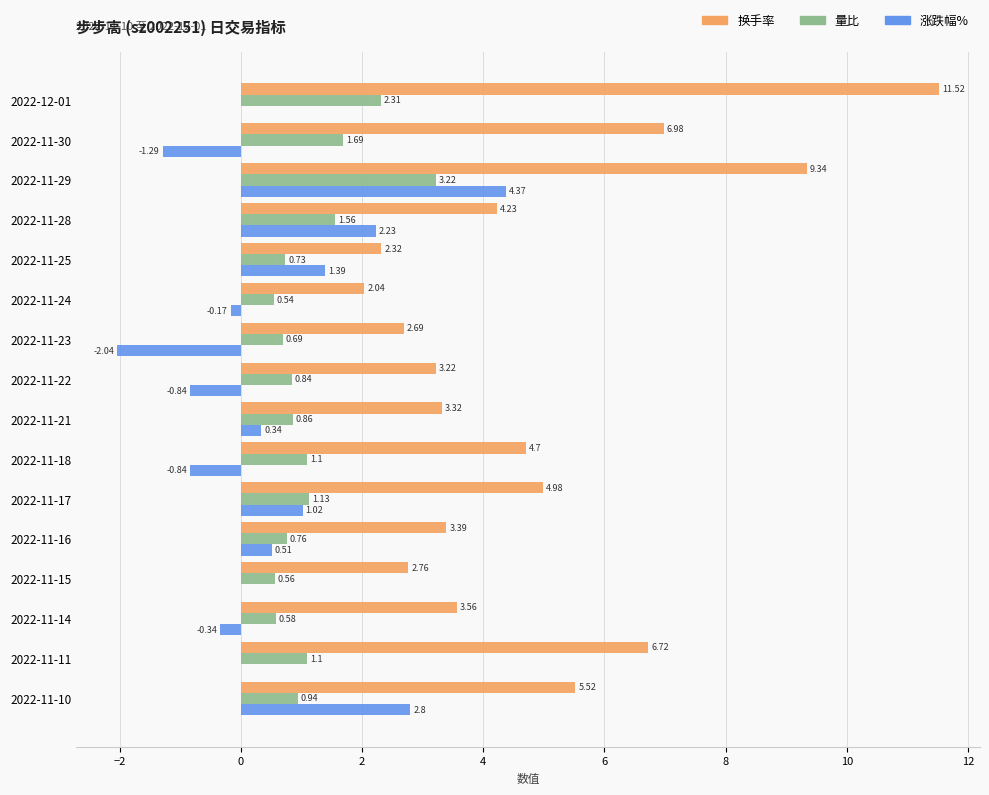

Which series has the largest total across all categories?

换手率